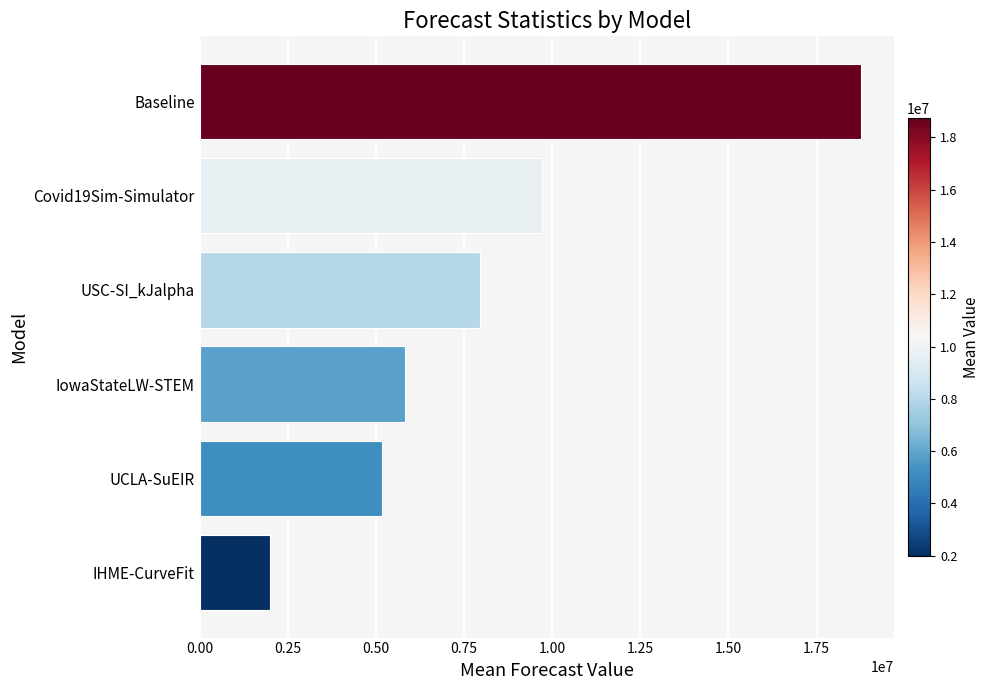

Which has a higher value, Covid19Sim-Simulator or UCLA-SuEIR?

Covid19Sim-Simulator